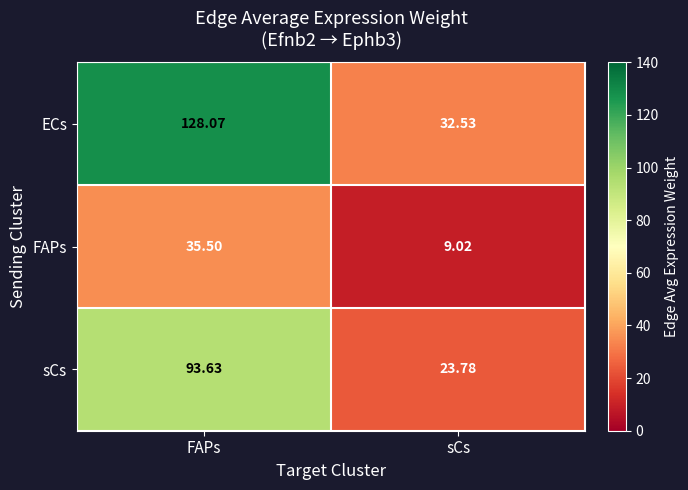

What is the smallest value displayed?

9.0